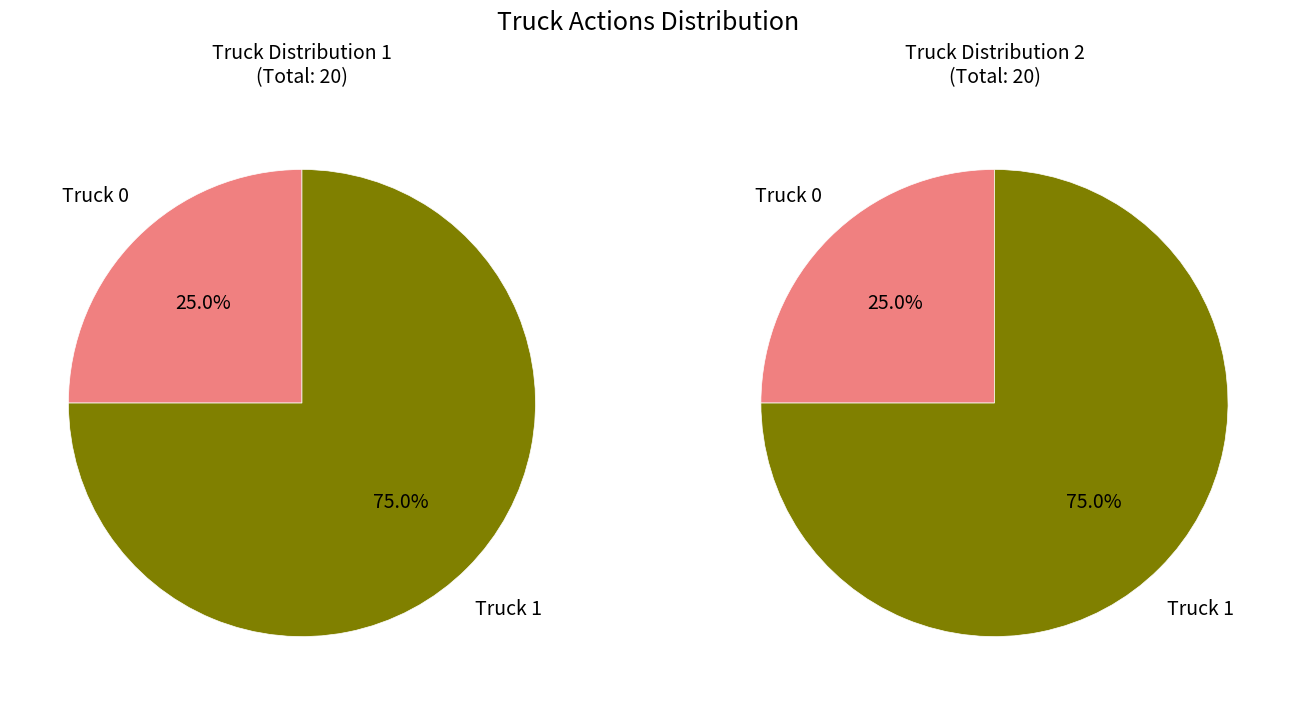

Rank the categories by value from lowest to highest.

Truck 0, Truck 1